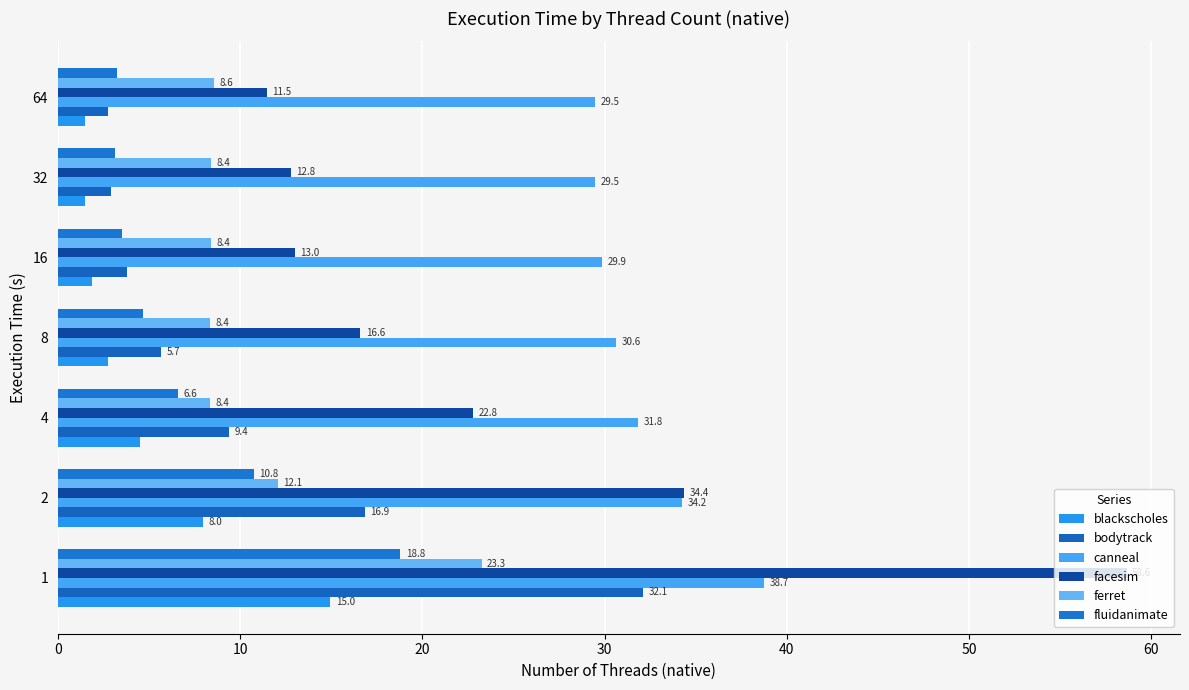

Rank the series by their maximum value, from highest to lowest.

facesim, canneal, bodytrack, ferret, fluidanimate, blackscholes